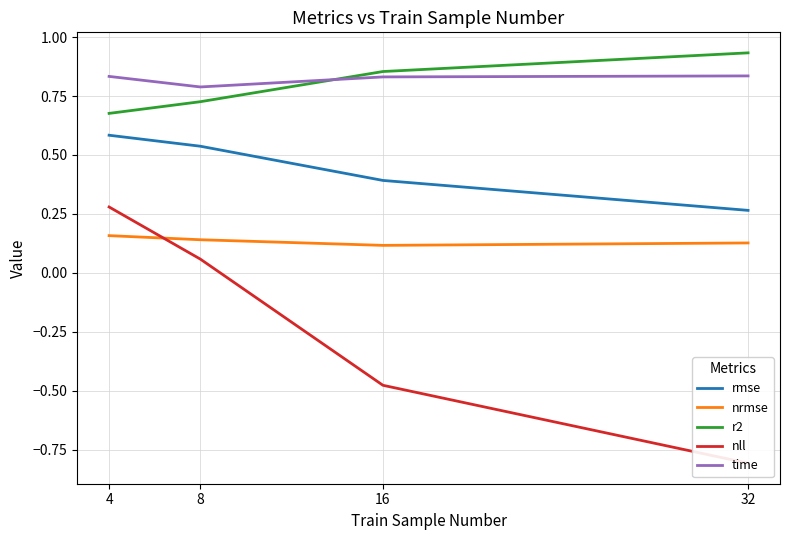

What is the smallest value displayed?

-0.8